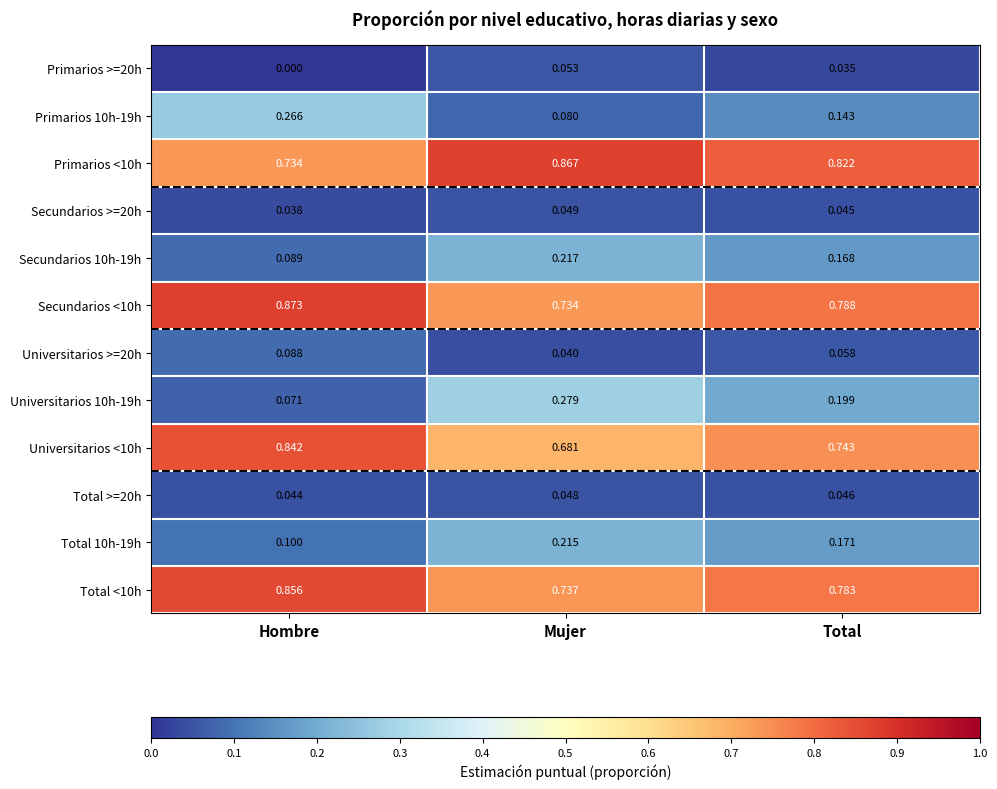

Rank the categories by Total >=20h value from lowest to highest.

Hombre, Total, Mujer